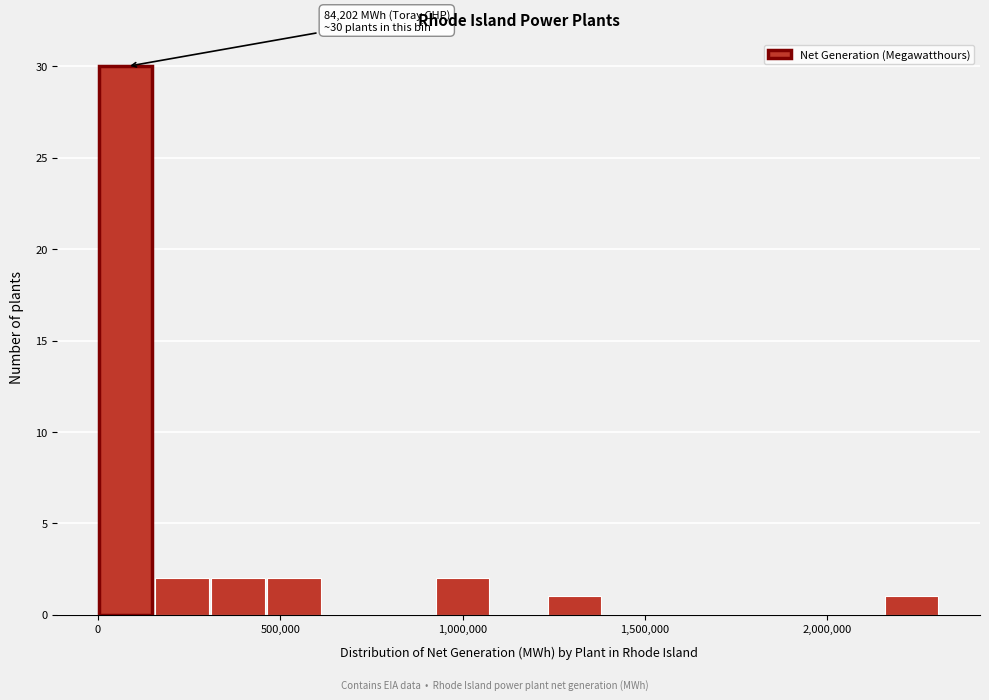

Read against the x-axis, roughly where is the centre of the tallest bar?

100000